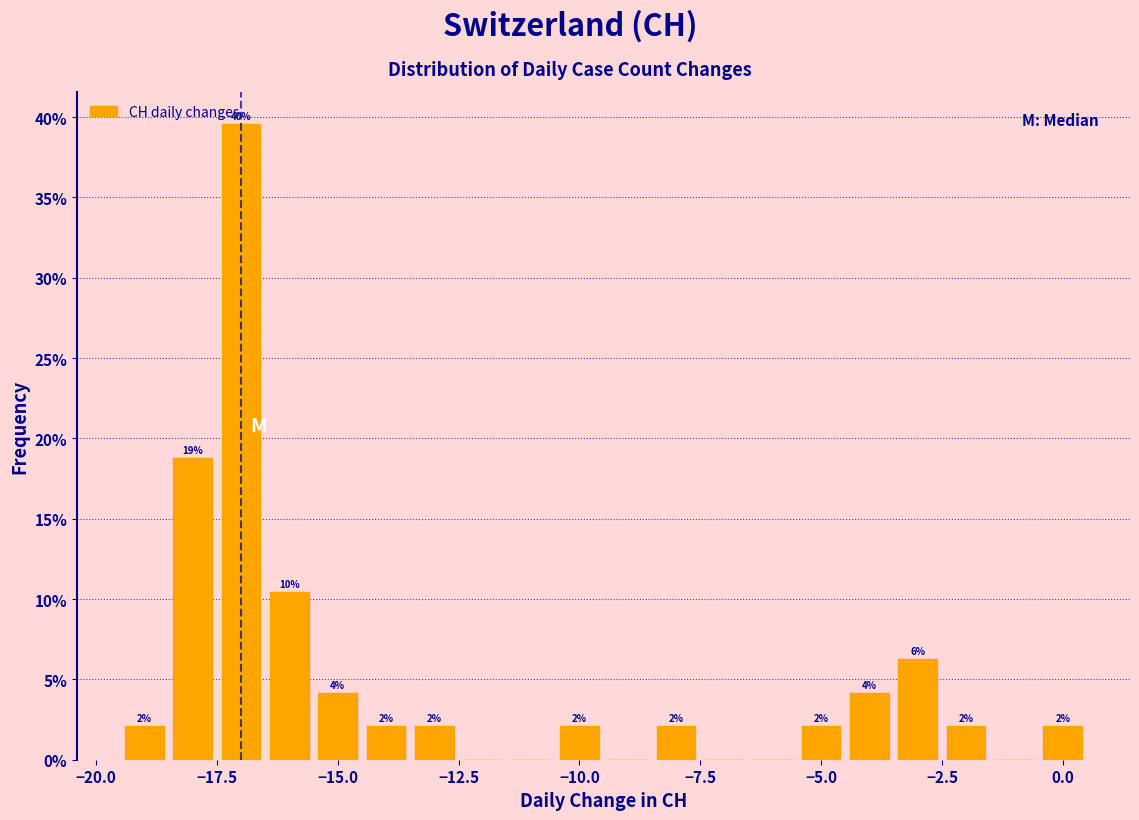

Read against the x-axis, roughly where is the centre of the tallest bar?

-17.0